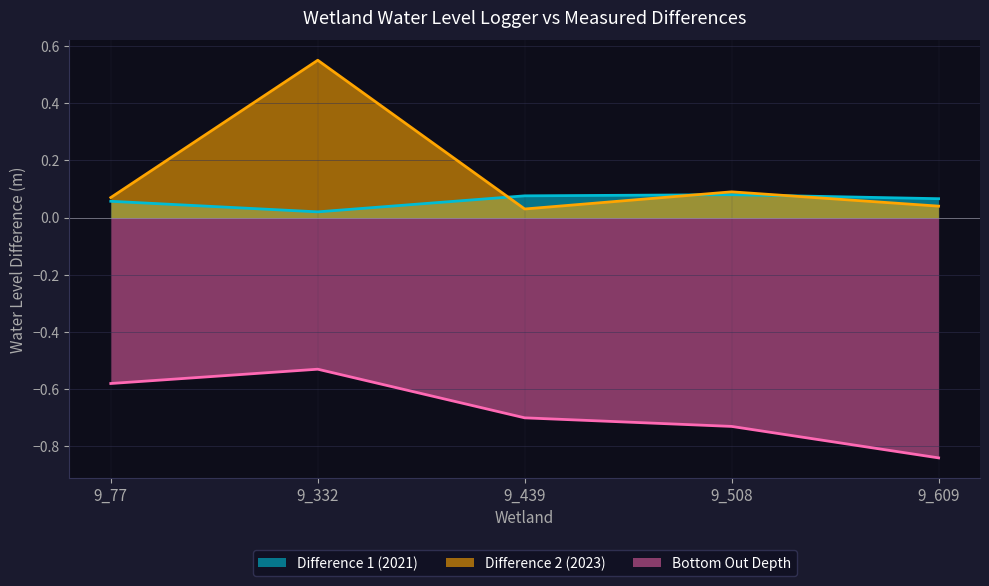

How many intersections are there between Difference 1 (2021) and Difference 2 (2023)?

3